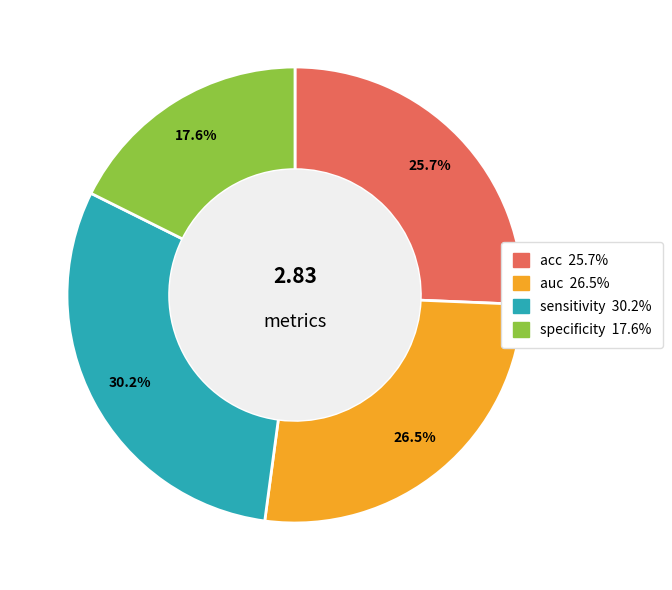

What percentage is the sensitivity slice, to the nearest percent?

30%